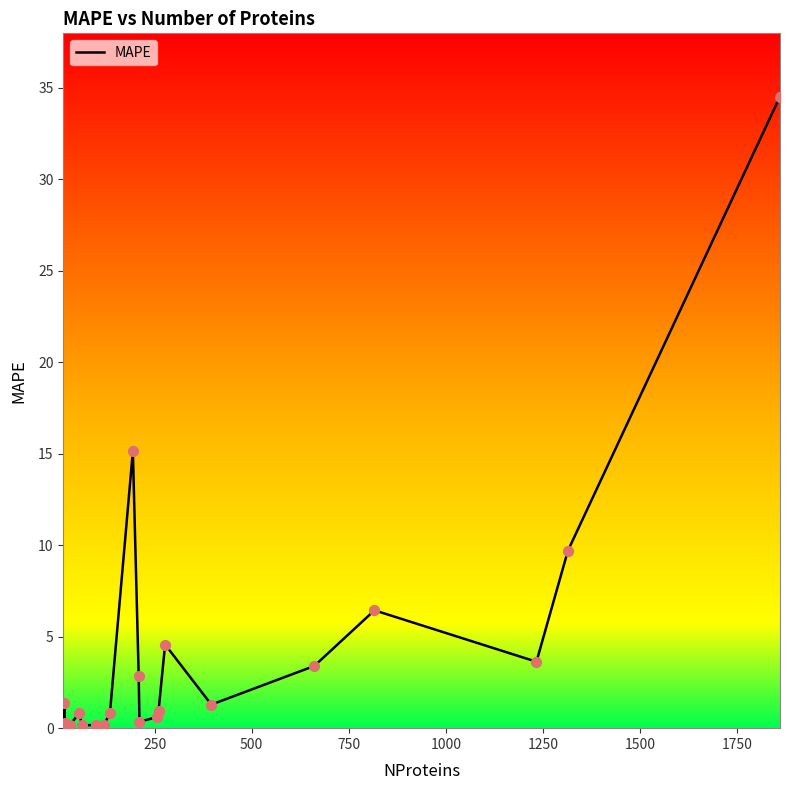

What is the difference between the maximum and minimum values?

34.5